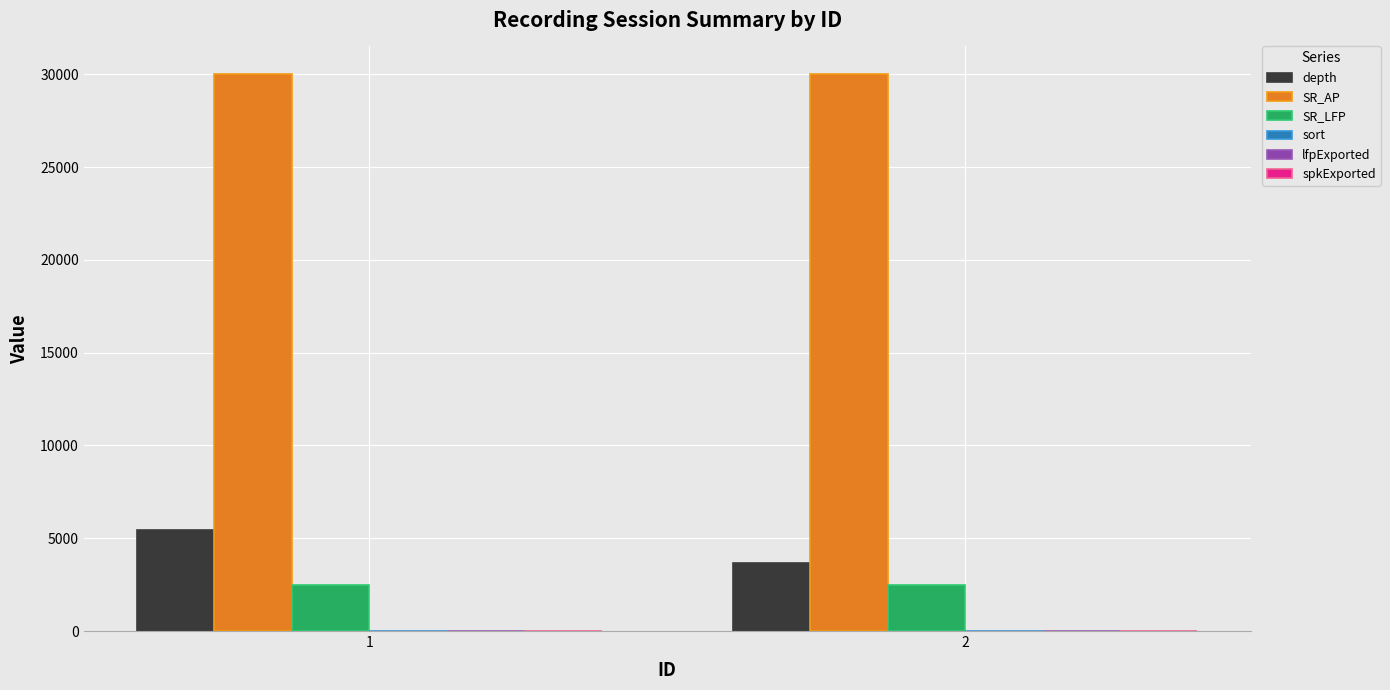

What is the maximum value shown in the chart?

30000